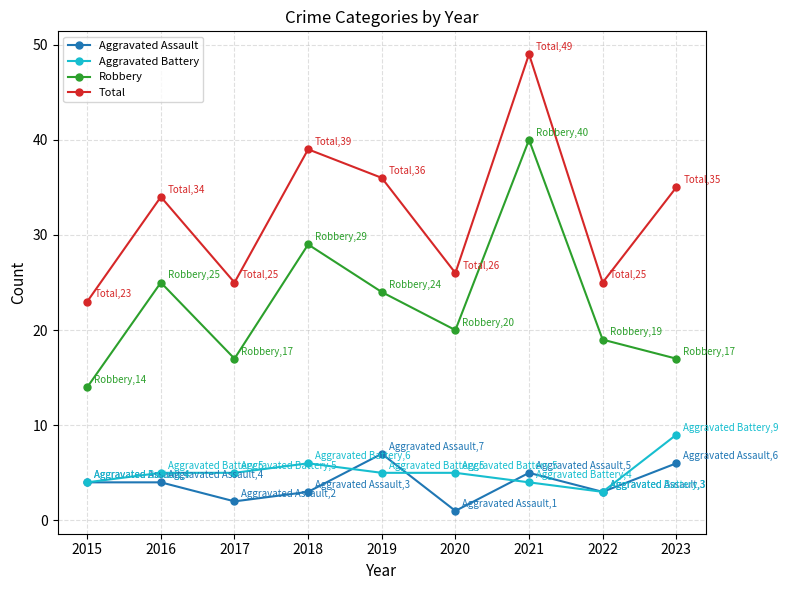

Where is the first local minimum for Total?

2017